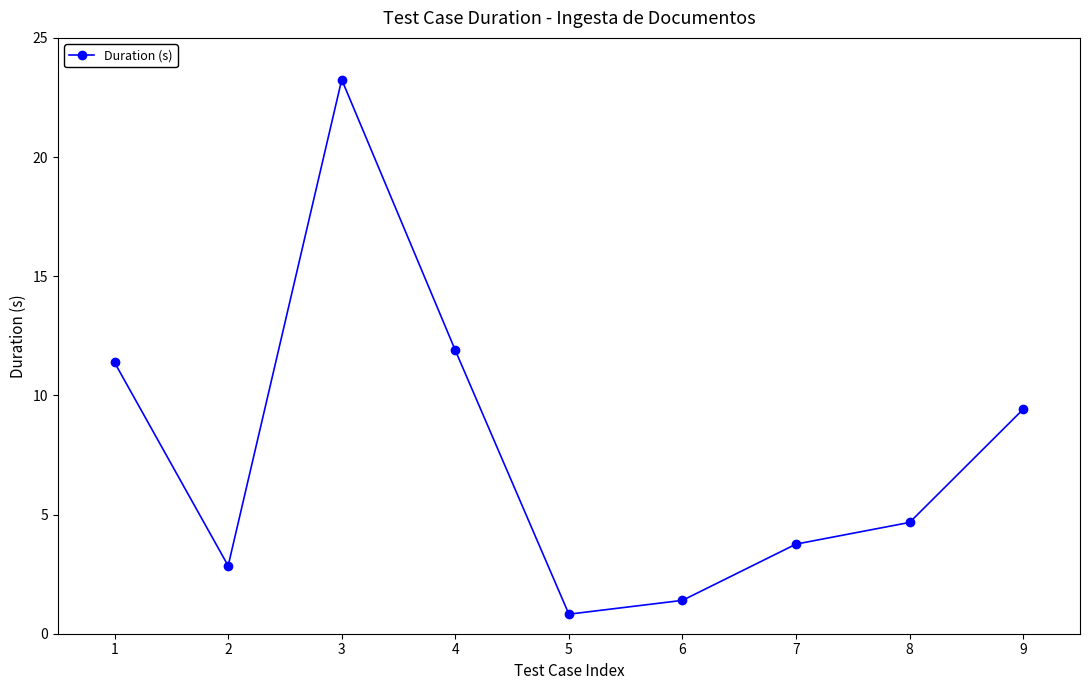

Is this an area chart (filled region under the line)?

No